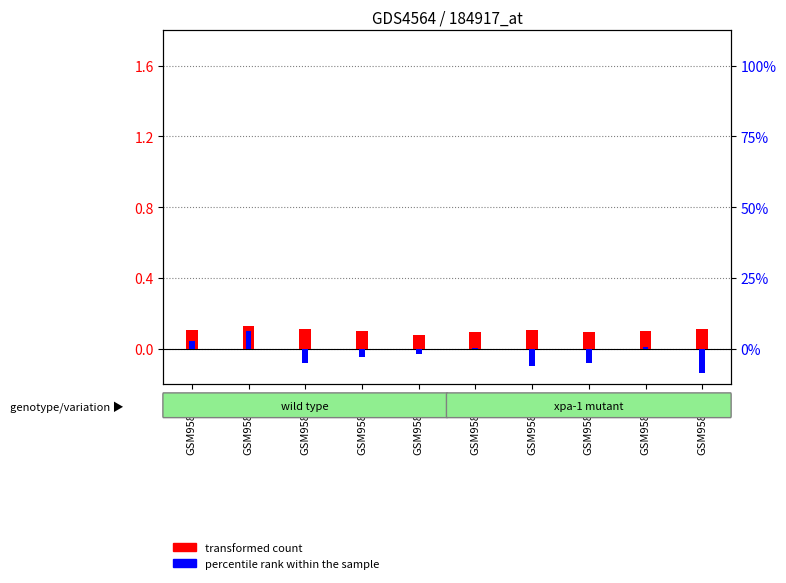

How many bars are there in total?

20